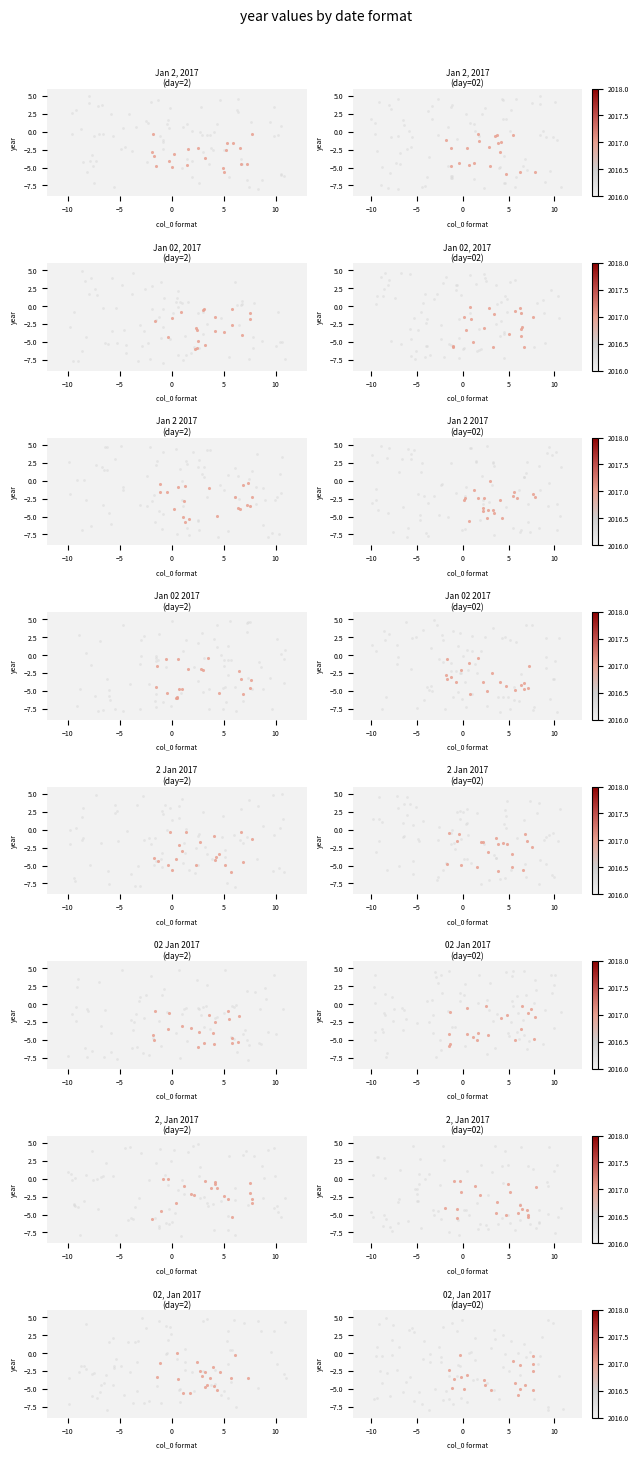

Where is 02 Jan 2017 | day=2 nearest to the value -3?

−15